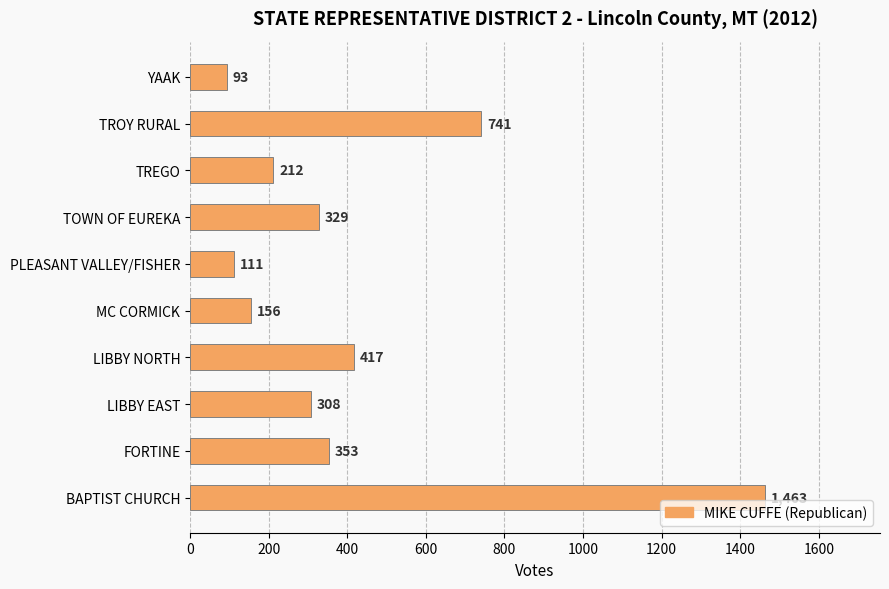

The value at FORTINE is 353. True or false?

True